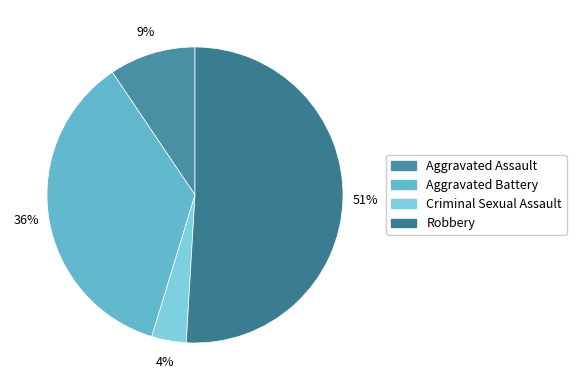

Does Robbery represent more than half of the total?

Yes